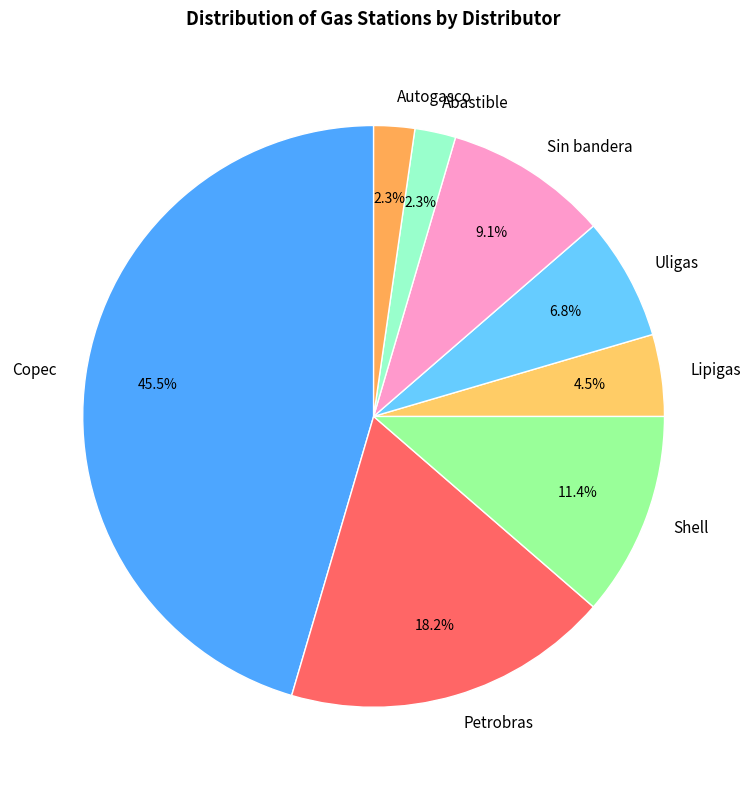

To the nearest percent, what is the combined percentage of Shell and Sin bandera?

20%